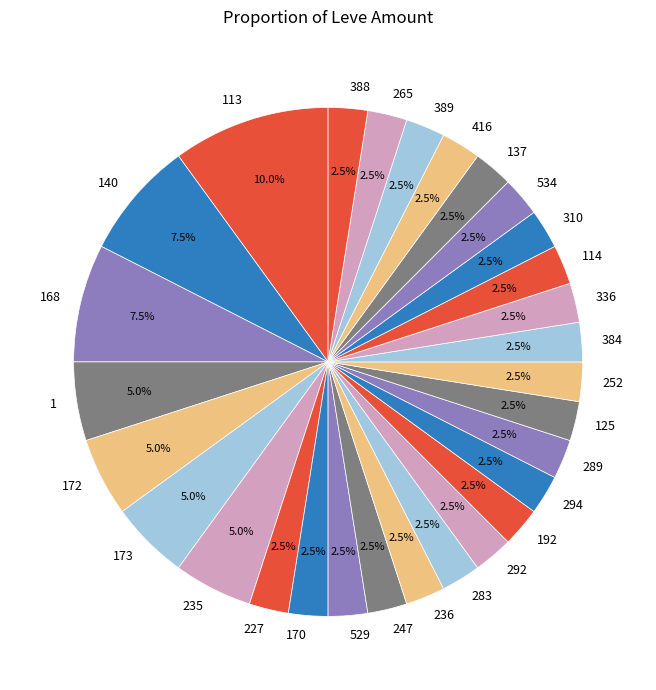

Which category has the biggest portion of the pie?

113